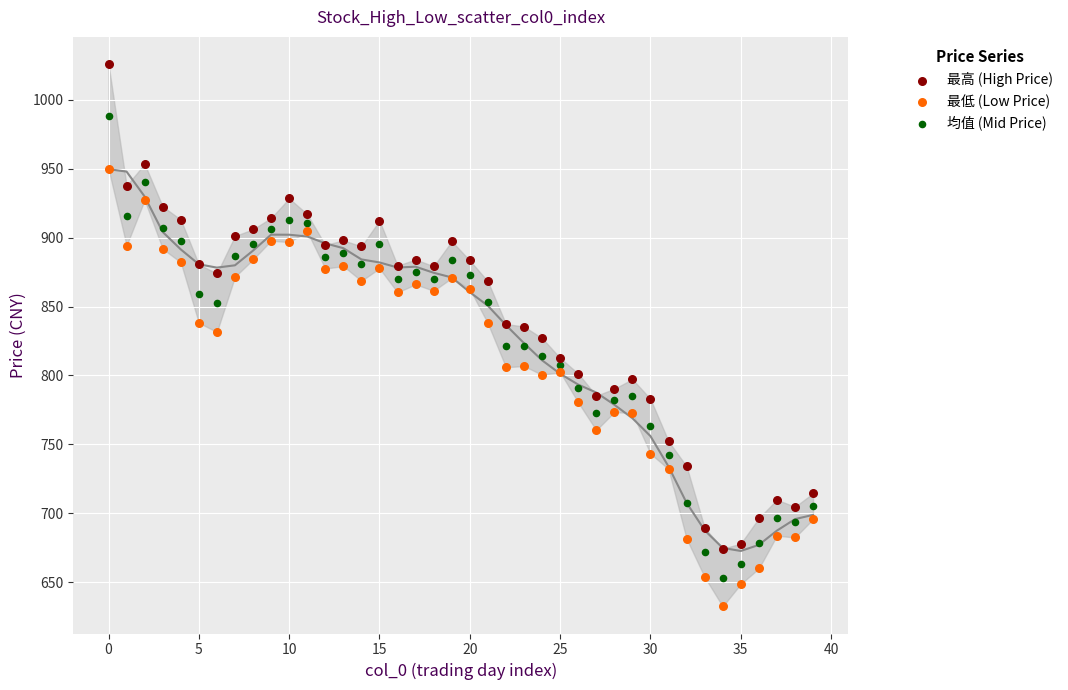

Which series reaches the maximum Y coordinate?

最高 (High Price)